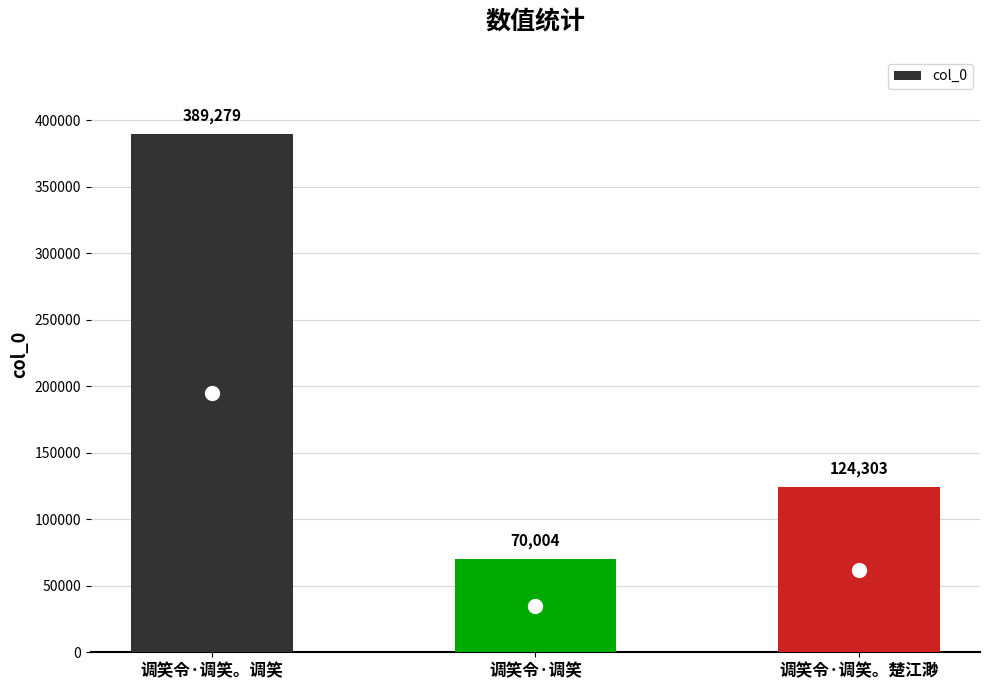

Is it true that the value at 调笑令·调笑。调笑 is 138818?

False